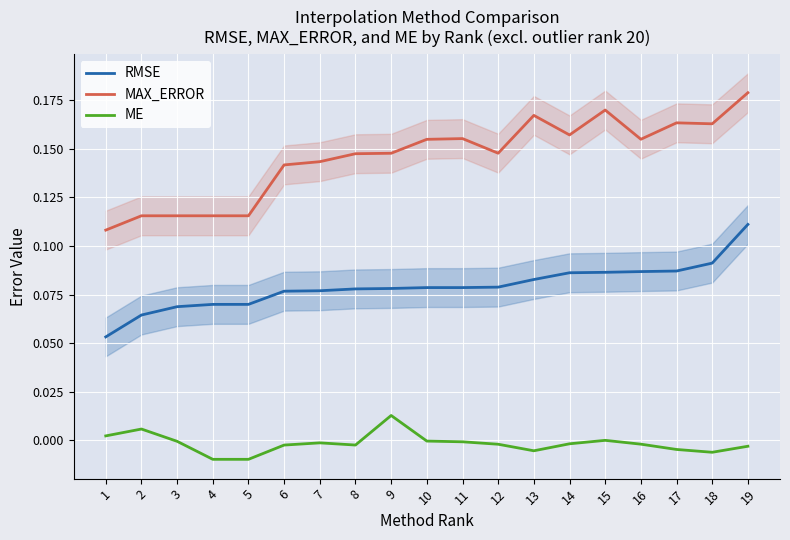

Which label corresponds to the smallest value in the chart?

4